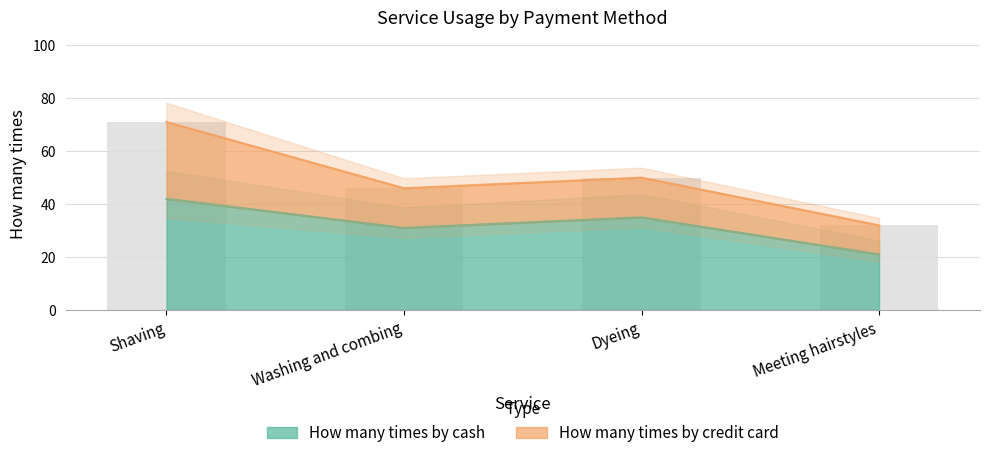

True or false: the data shows 35 at Dyeing.

True